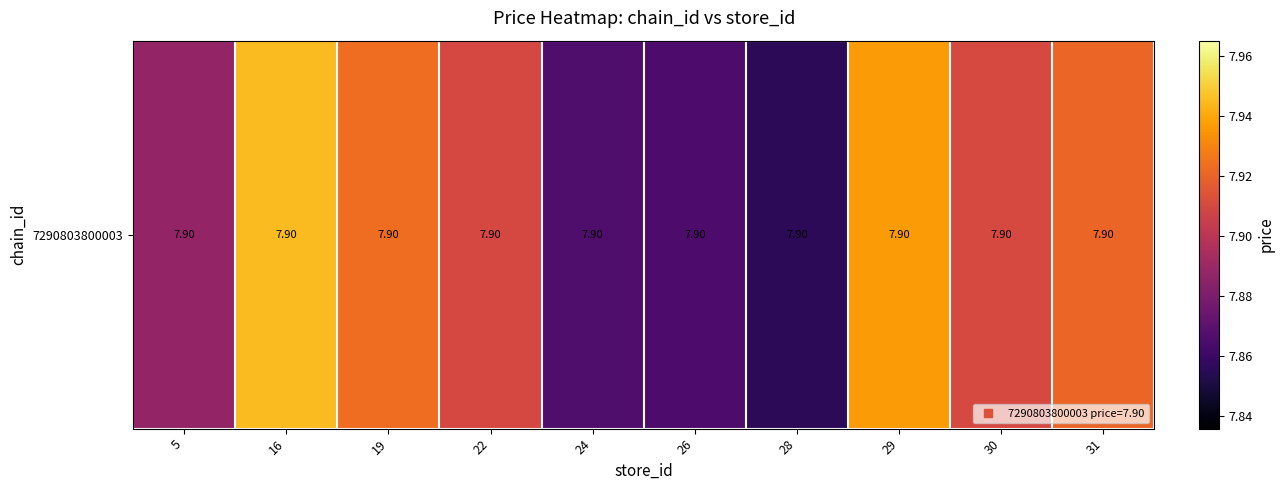

Reading right to left, list all the values displayed in this chart.

31=7.9	30=7.9	29=7.9	28=7.9	26=7.9	24=7.9	22=7.9	19=7.9	16=7.9	5=7.9